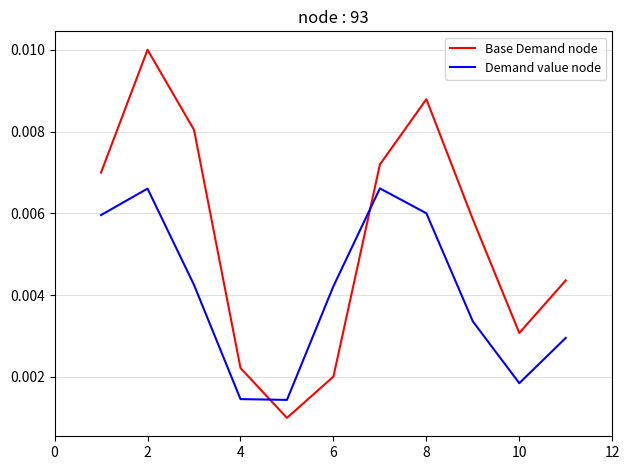

Which series has the largest range (max minus min)?

Base Demand node